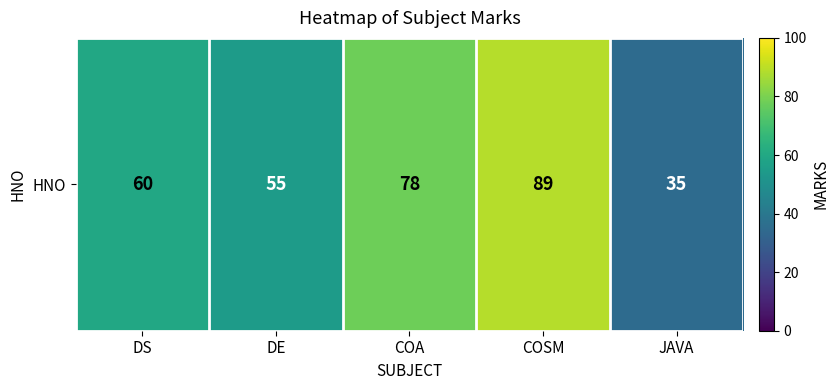

How many data points are less than 60?

2